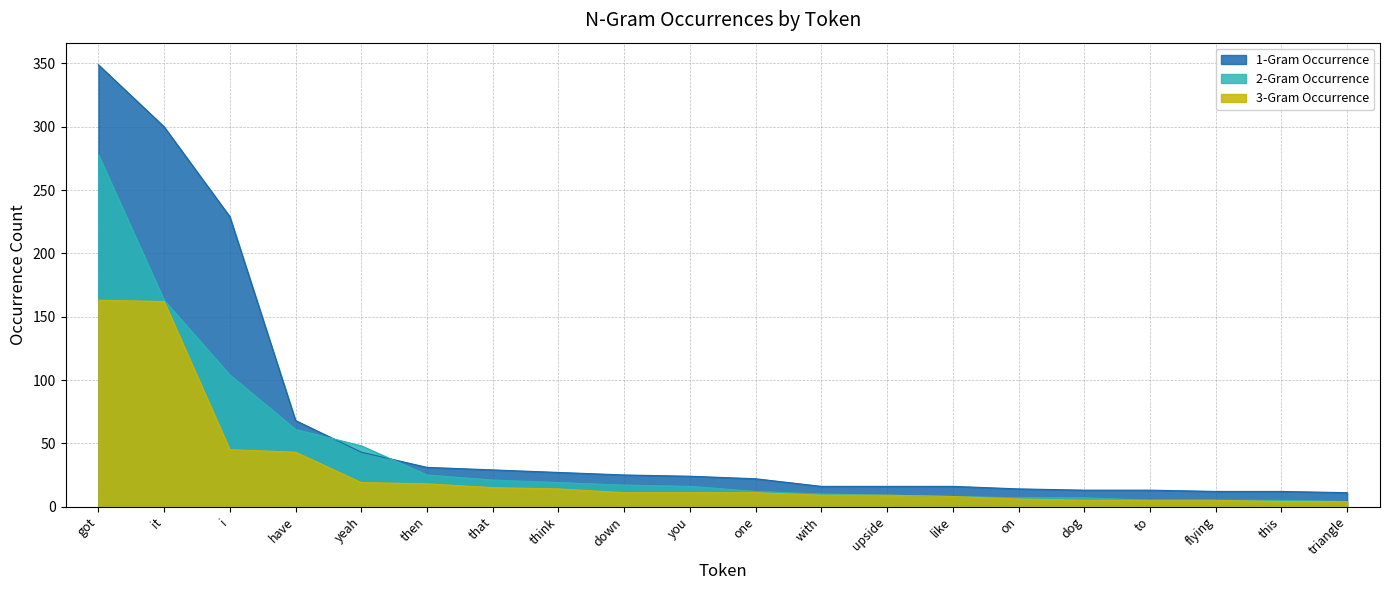

What is the value of the 2-Gram Occurrence point at the 17th from the left?

5